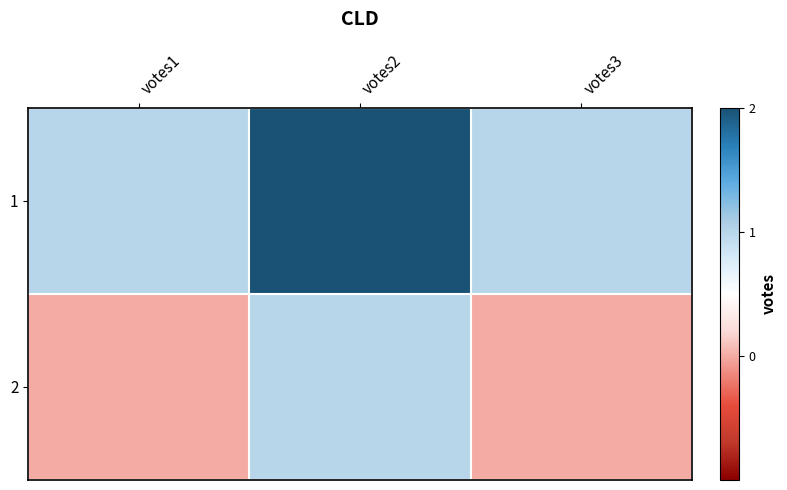

What is the total value across all series at votes3?

1